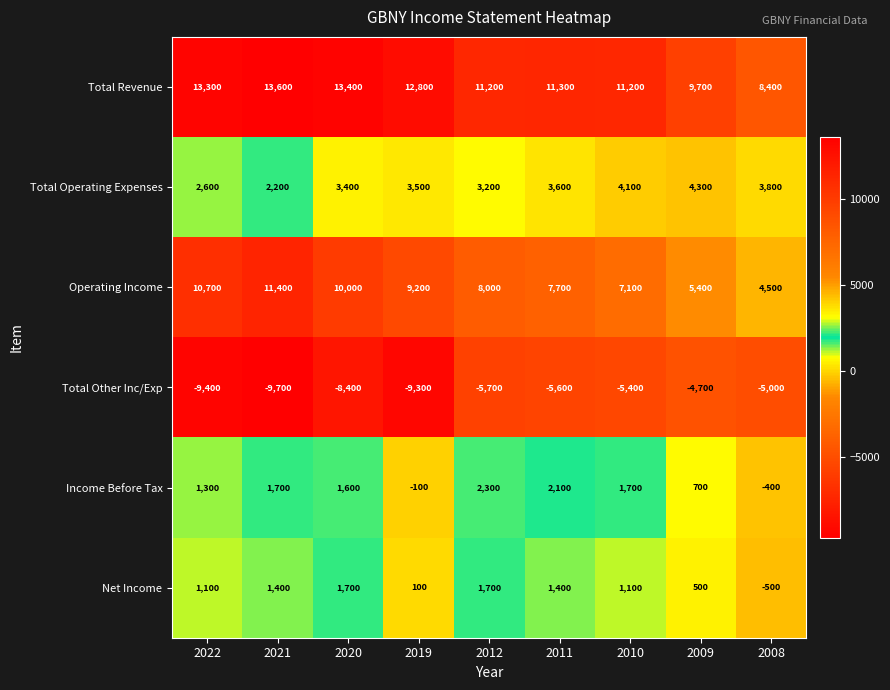

At which category does the chart reach its minimum across all series?

2021